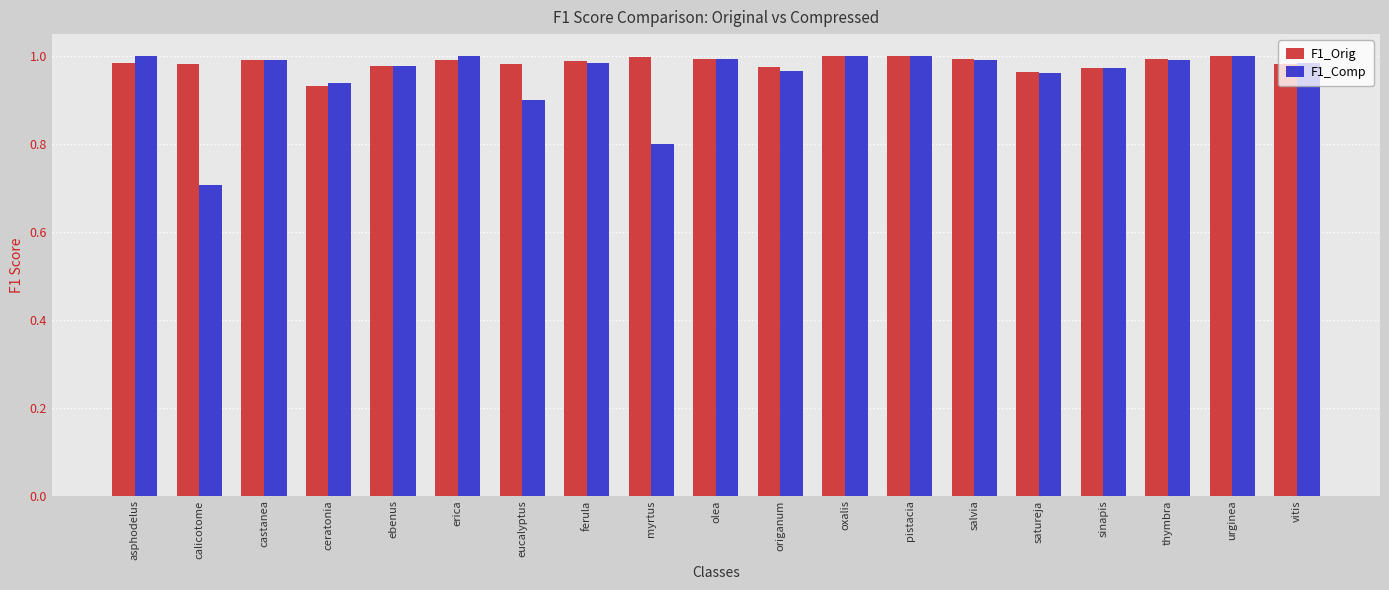

What is the sum of the F1_Orig values at castanea and sinapis?

2.0